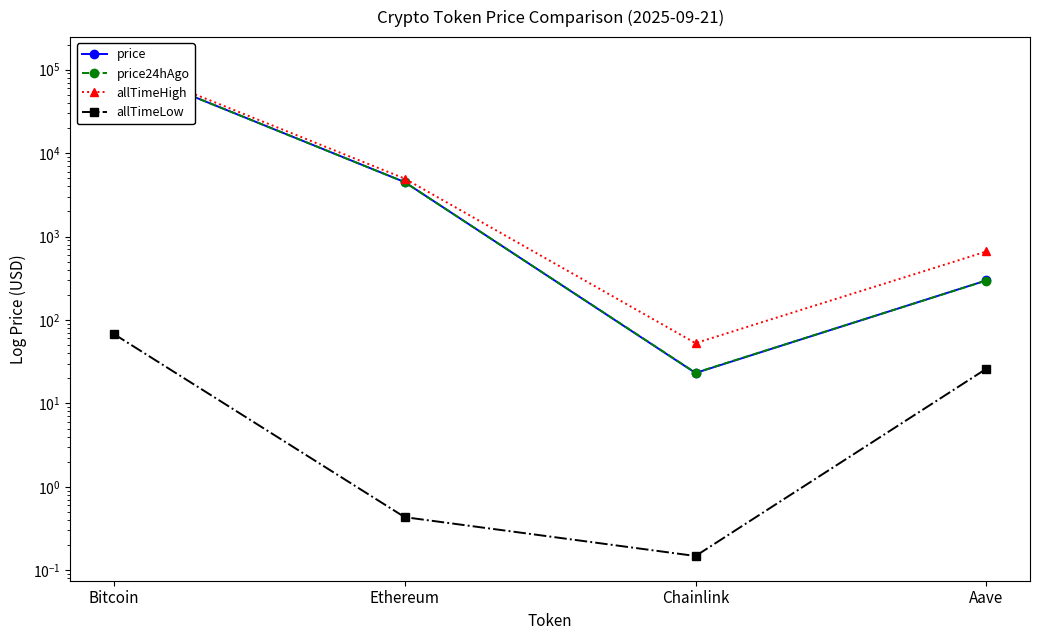

The allTimeLow series shows 0.1 at Chainlink. True or false?

True